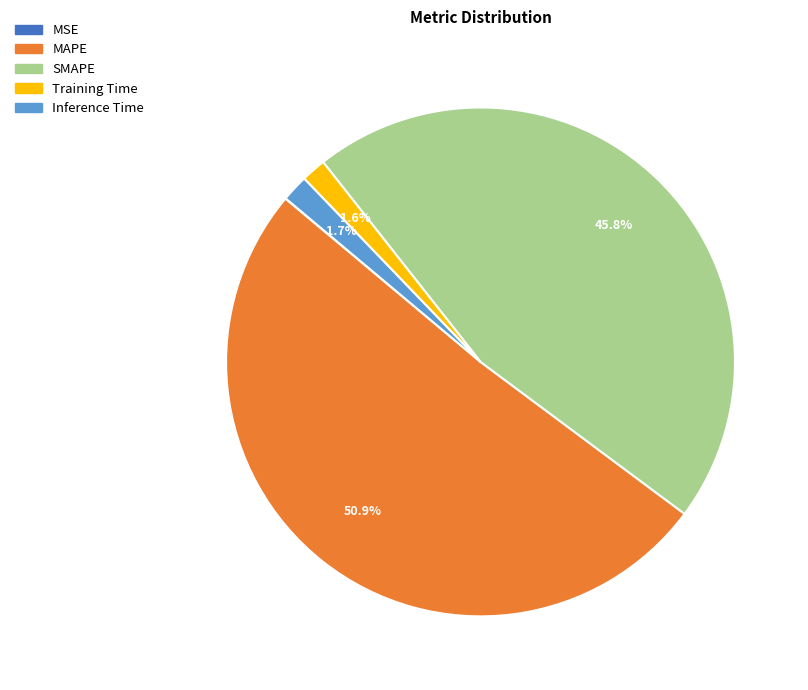

Combined, do Inference Time and SMAPE account for over 50%?

No